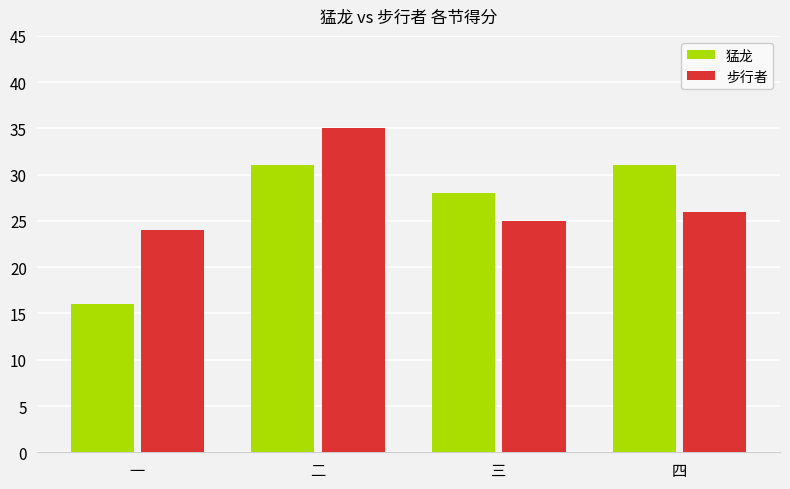

Which series has the widest spread of values?

猛龙